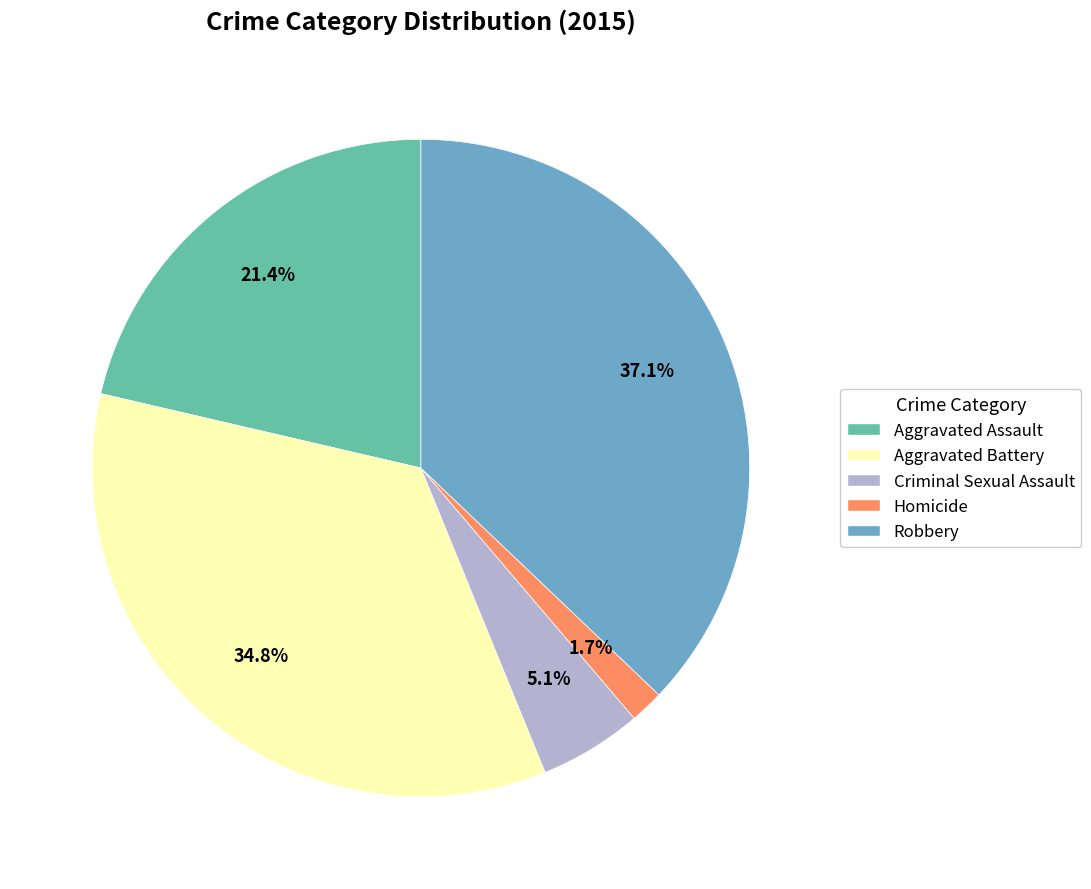

How many slices are in this pie chart?

5